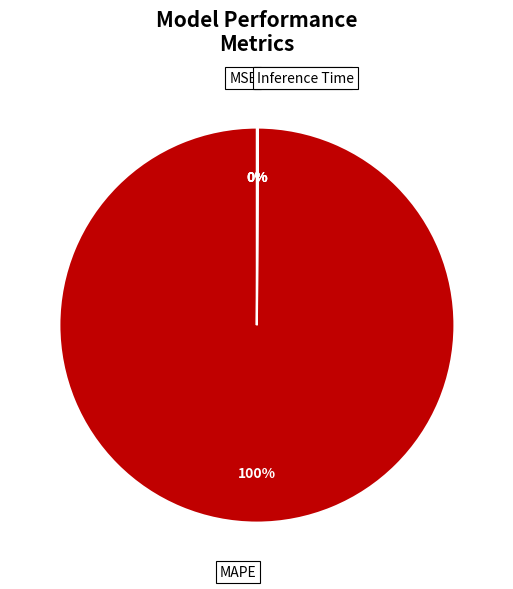

What is the majority slice?

MAPE